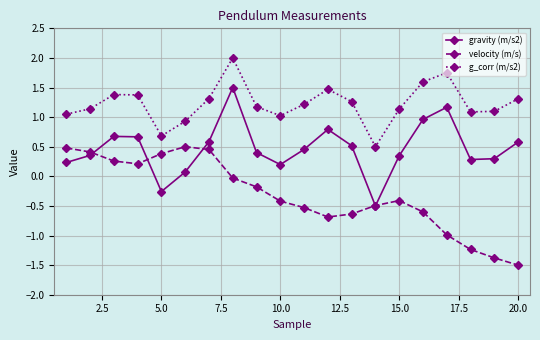

Which series has the largest total across all categories?

g_corr (m/s2)